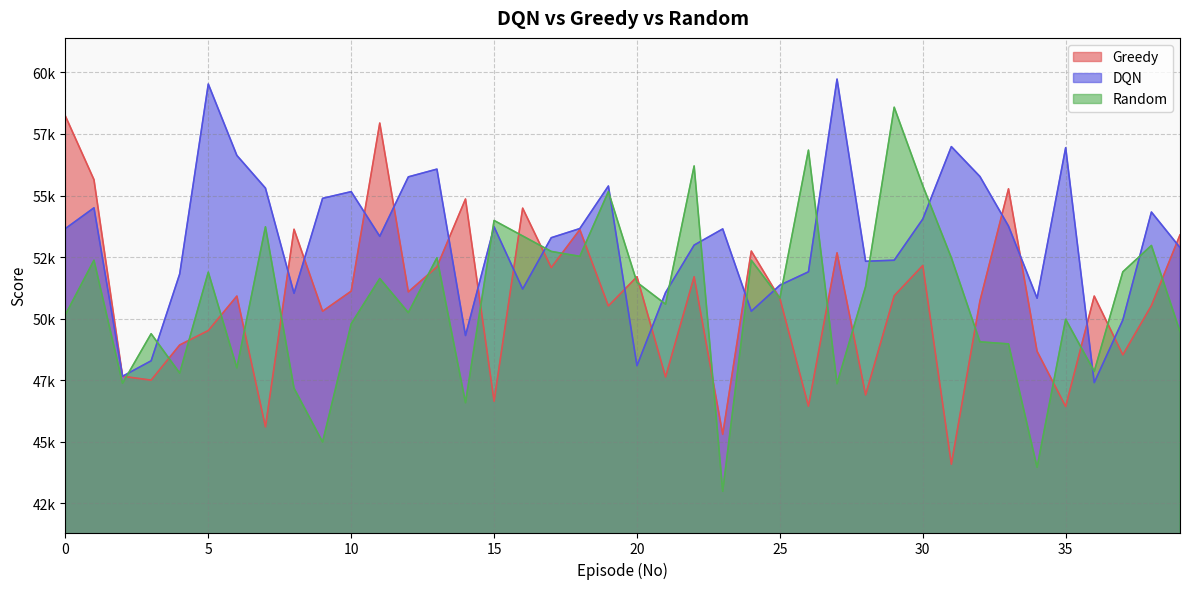

Rank the series at 21 from lowest to highest value.

Greedy, Random, DQN